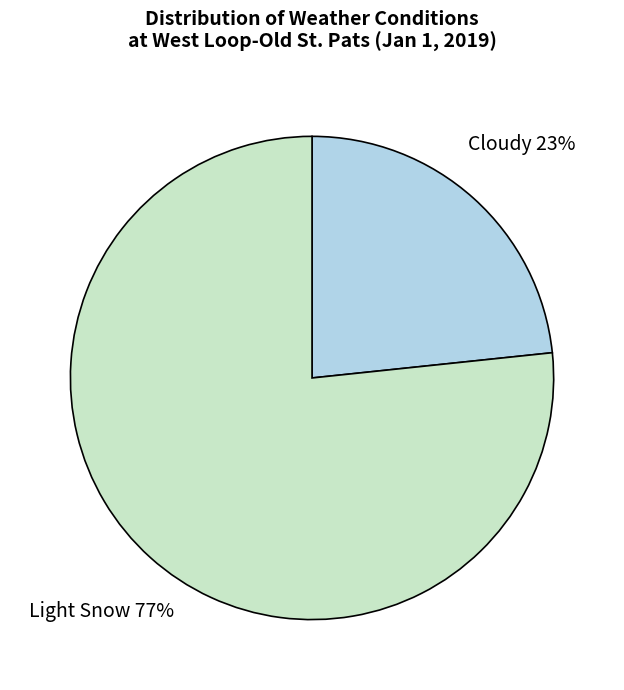

How many slices are in this pie chart?

2